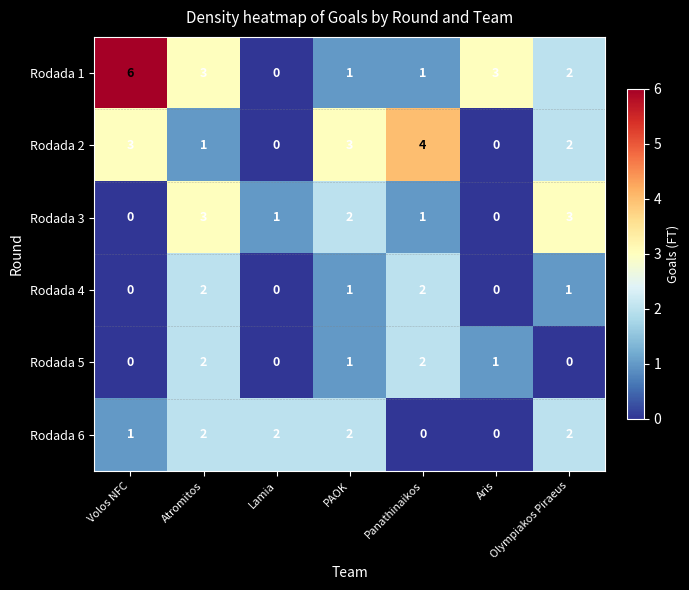

Which series has the largest range (max minus min)?

Rodada 1